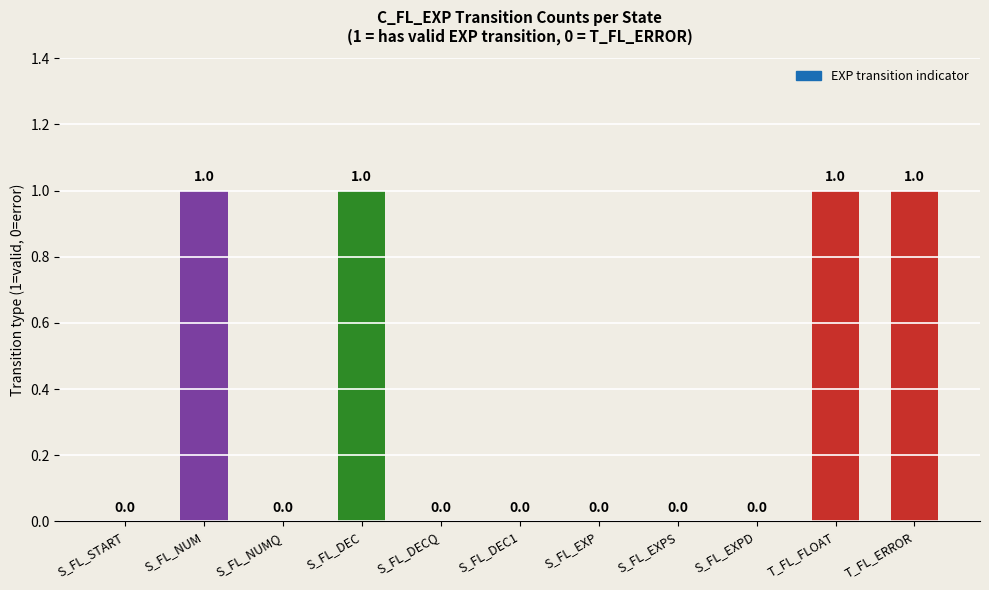

Reading left to right, list all the values displayed in this chart.

S_FL_START=0	S_FL_NUM=1	S_FL_NUMQ=0	S_FL_DEC=1	S_FL_DECQ=0	S_FL_DEC1=0	S_FL_EXP=0	S_FL_EXPS=0	S_FL_EXPD=0	T_FL_FLOAT=1	T_FL_ERROR=1